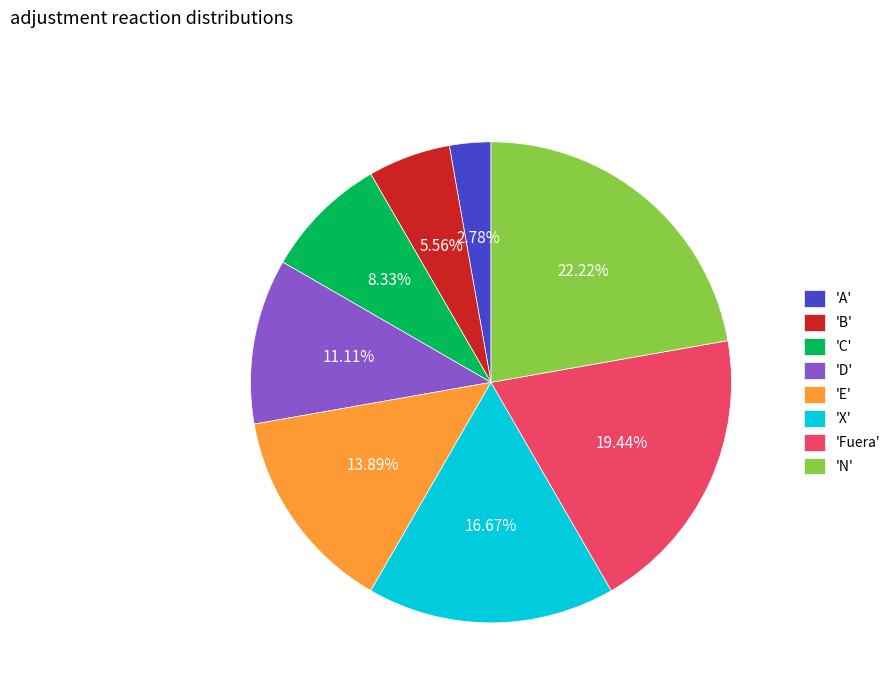

Rank the categories by value from lowest to highest.

'A', 'B', 'C', 'D', 'E', 'X', 'Fuera', 'N'